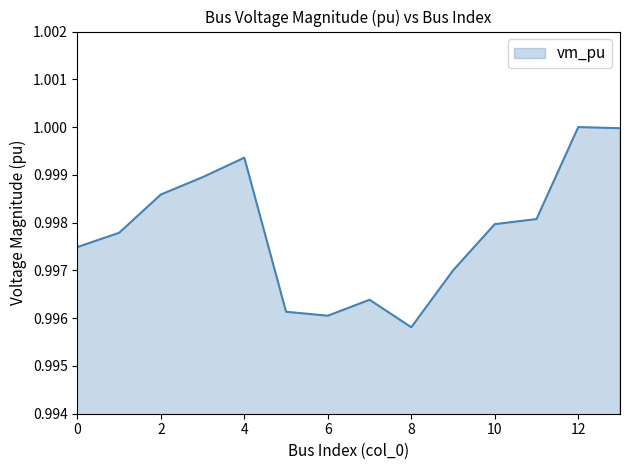

How many lines are shown in the chart?

1